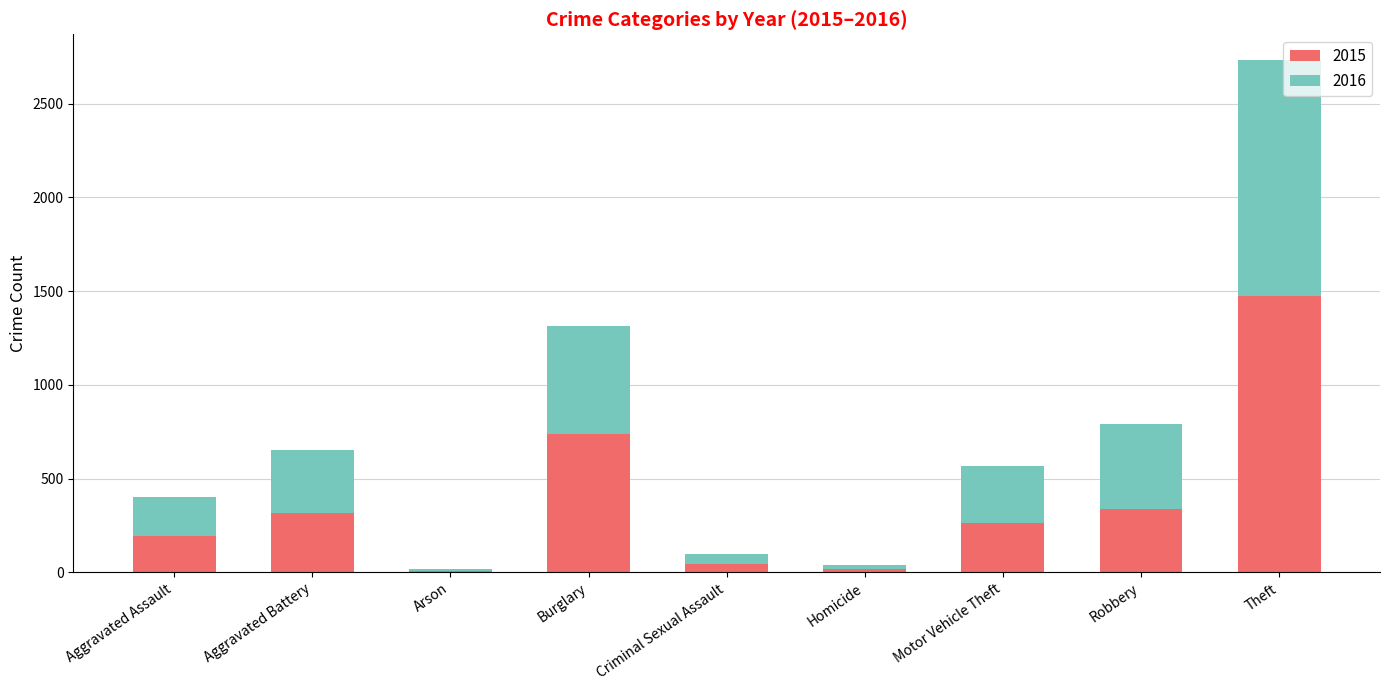

How many distinct data groups are displayed?

2